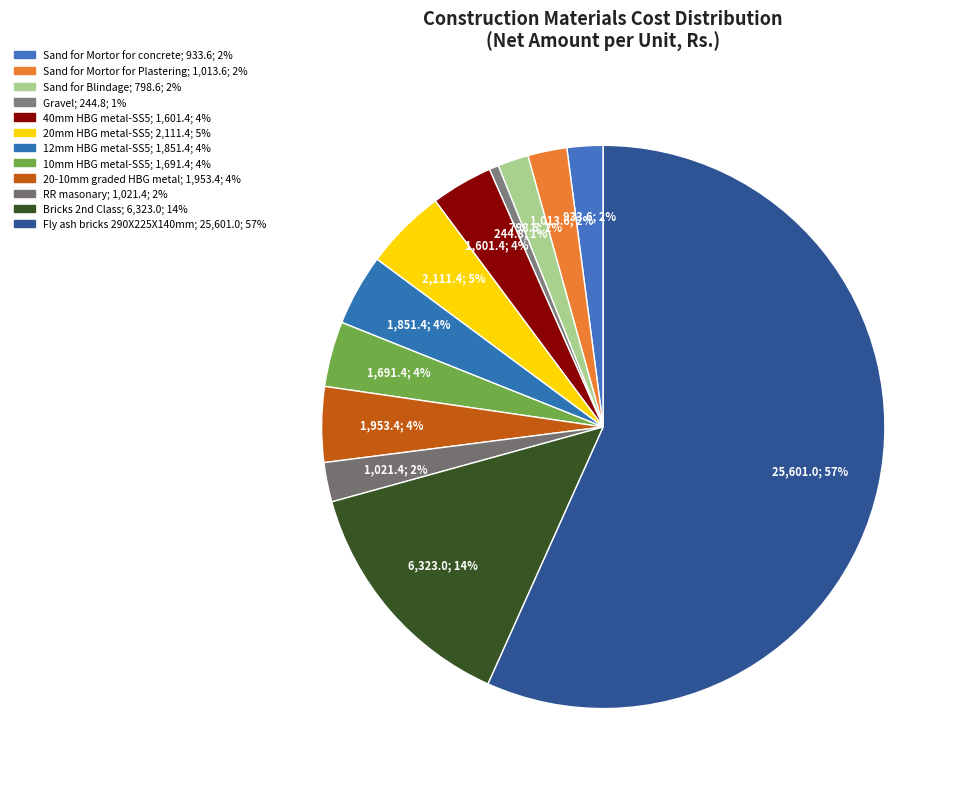

How many segments does this pie chart have?

12